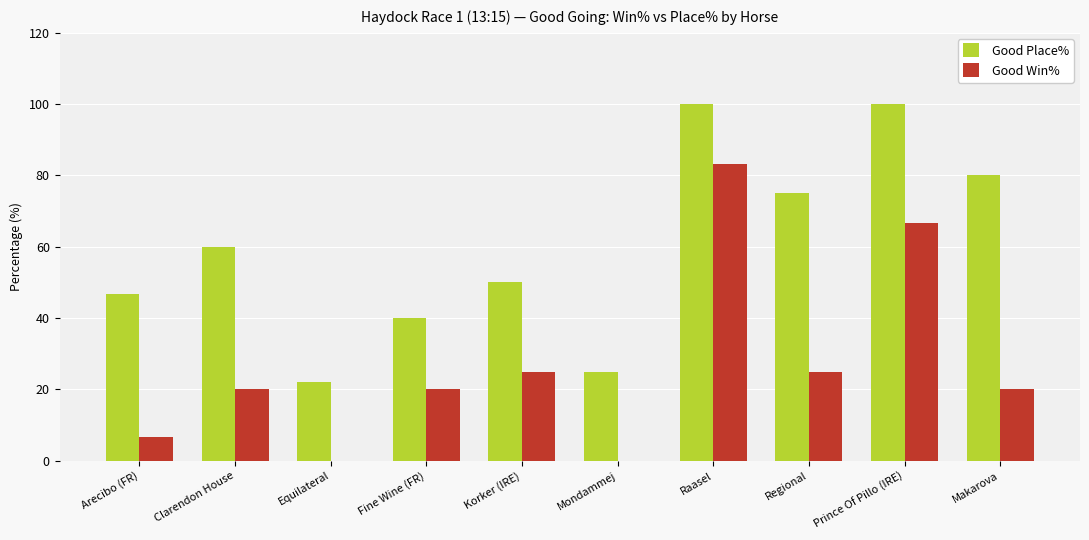

What is the total value across all series at Prince Of Pillo (IRE)?

166.7